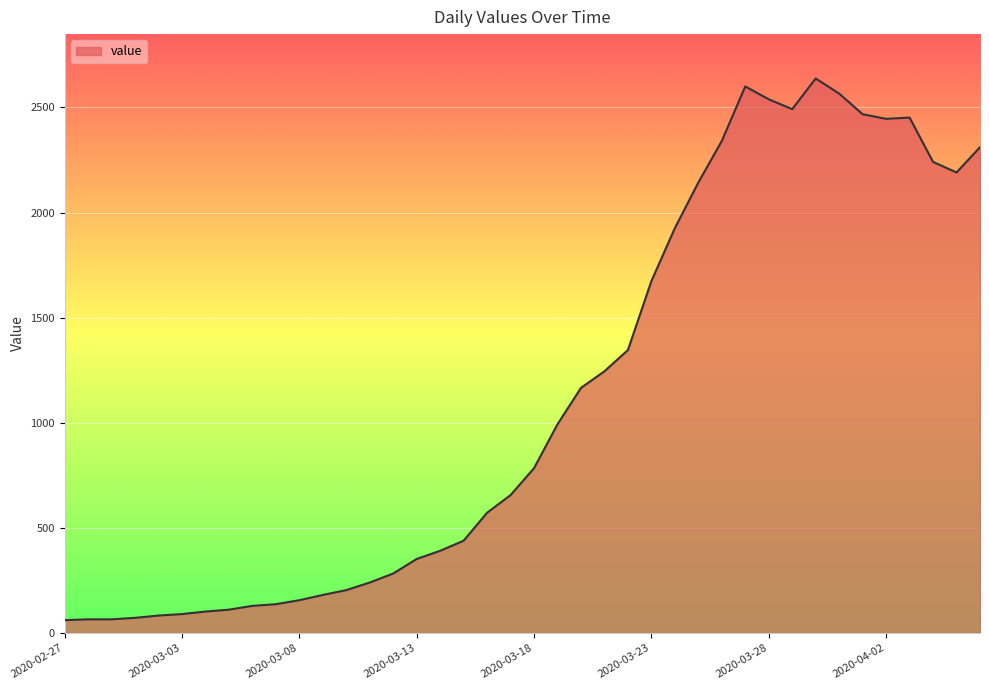

How many categories are shown in the chart?

40